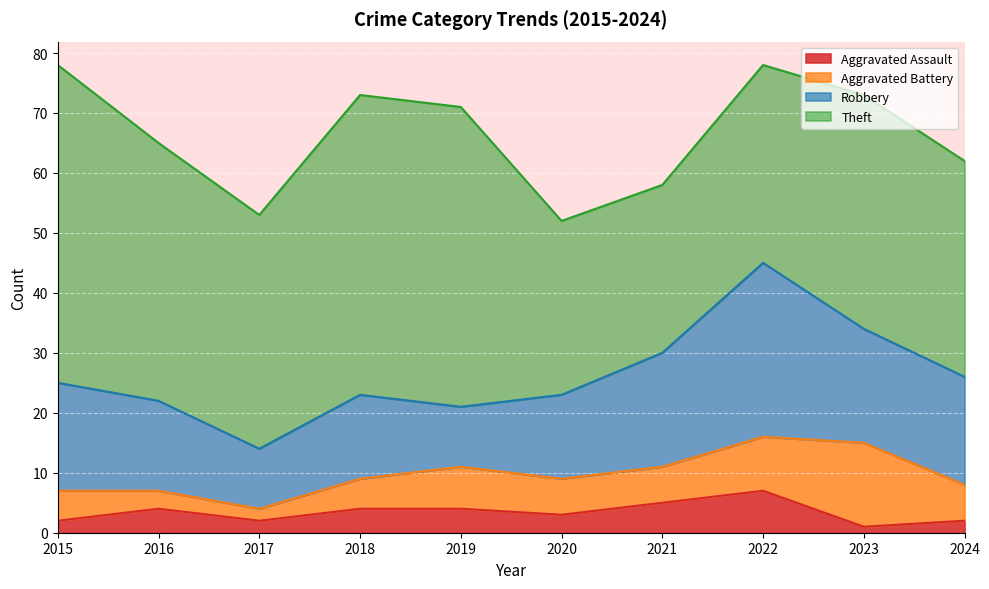

In Theft, how many points are lower than both neighbors (excluding endpoints)?

2